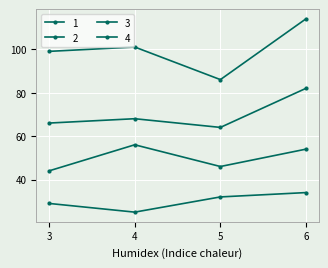

List the series in order of their overall mean, lowest first.

2, 3, 1, 4